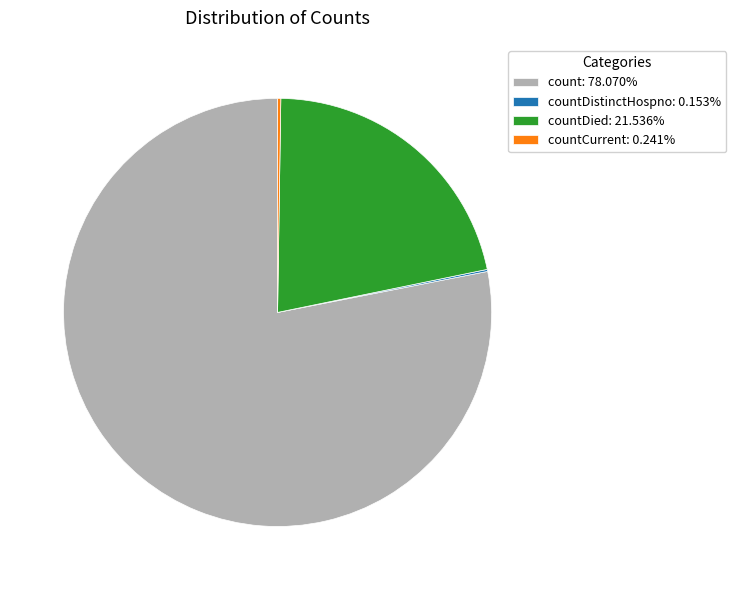

Is there a majority slice in this chart?

Yes